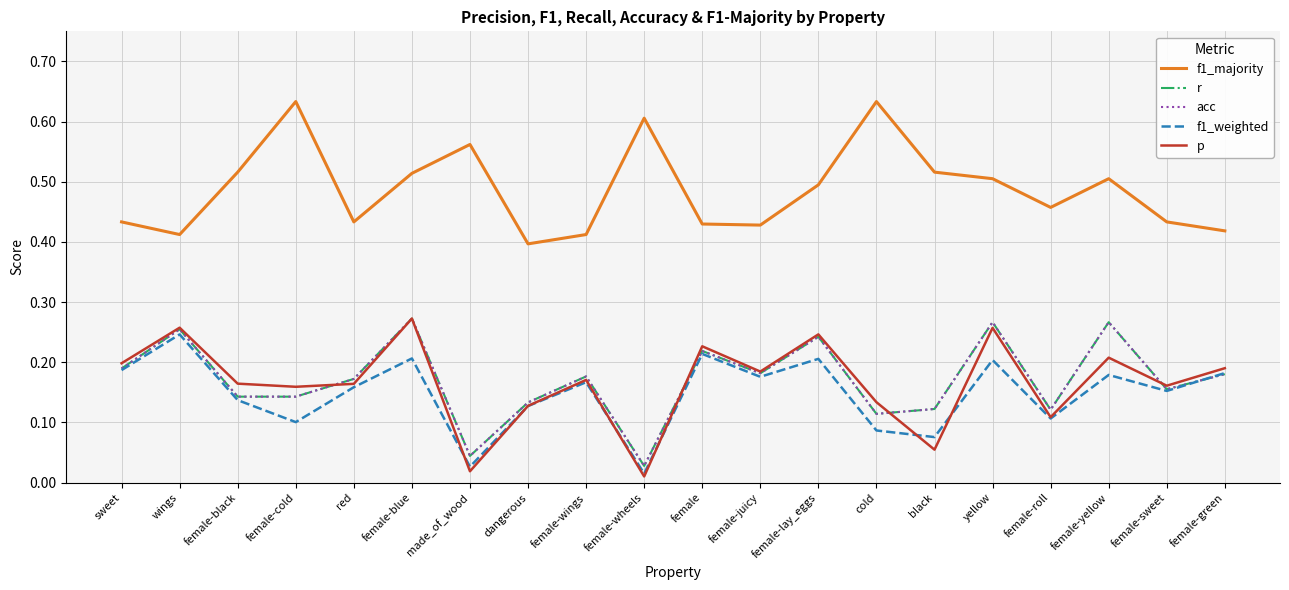

Does the chart display data point markers on the line(s)?

No